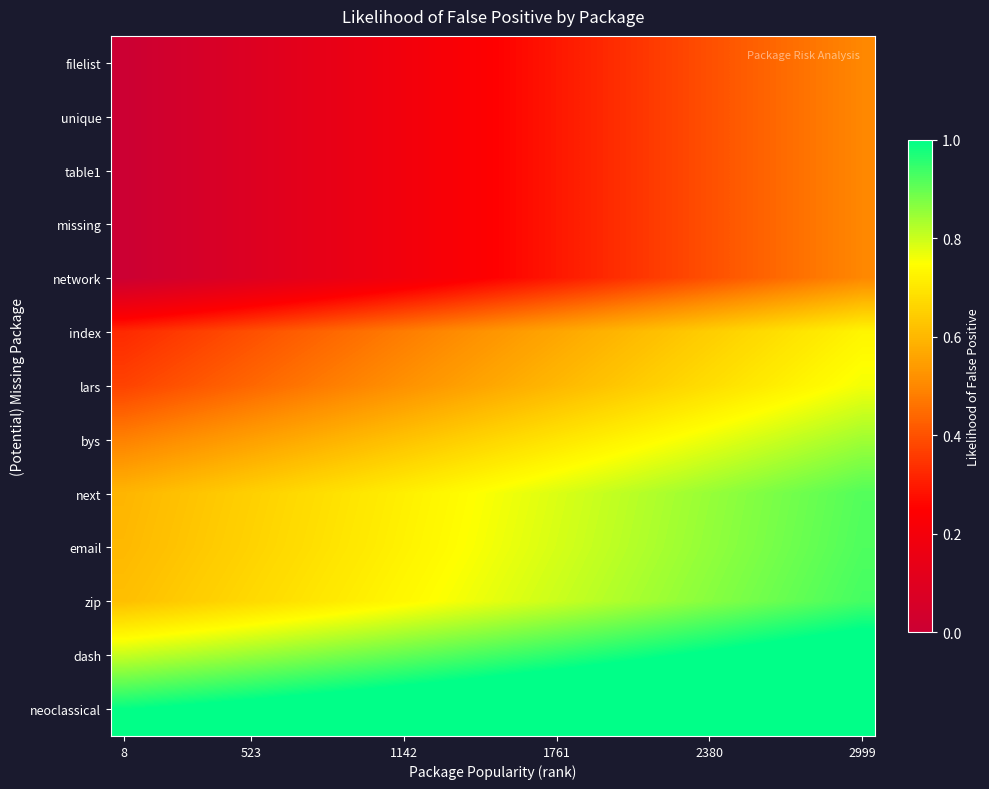

At how many categories does at least one series exceed 0?

30